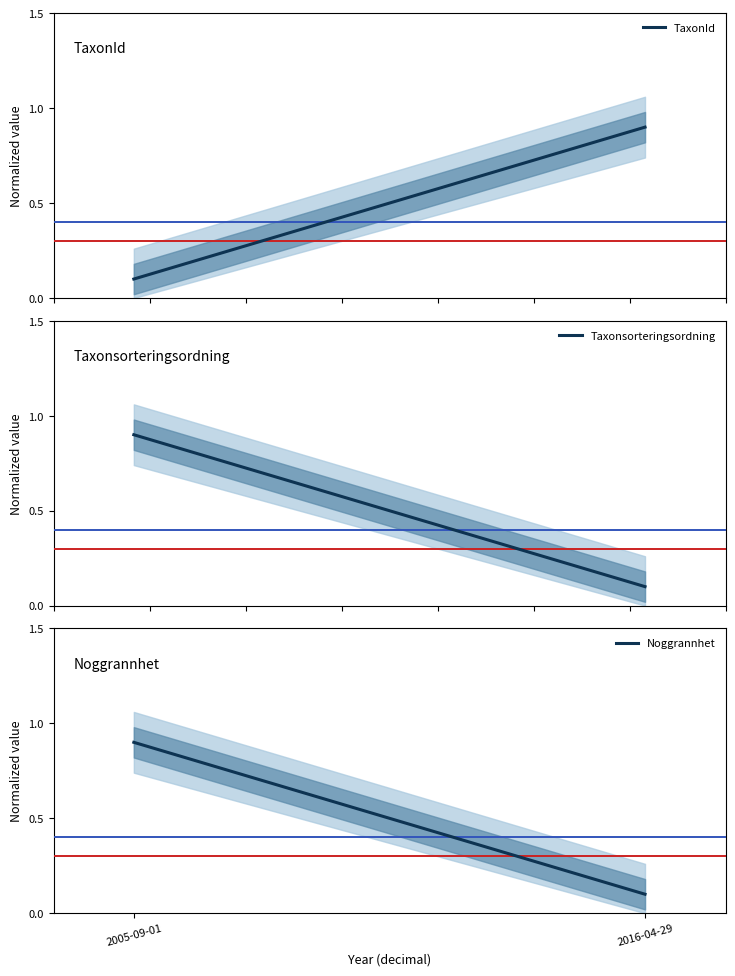

What is the difference between the maximum and minimum values in the TaxonId series?

0.8